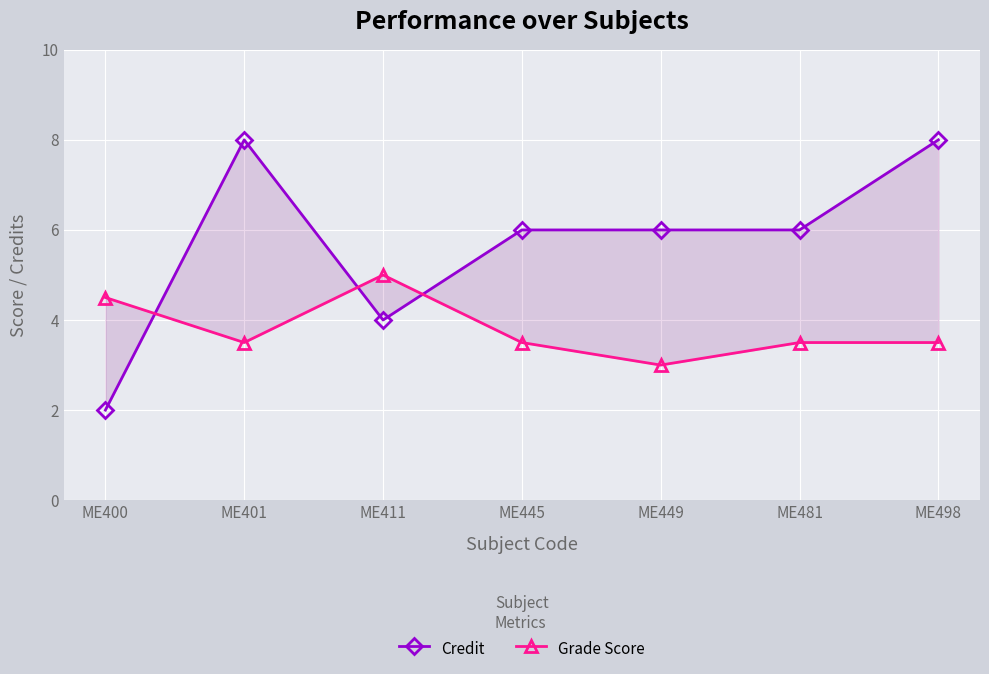

How many Grade Score values are between 3 and 4?

5